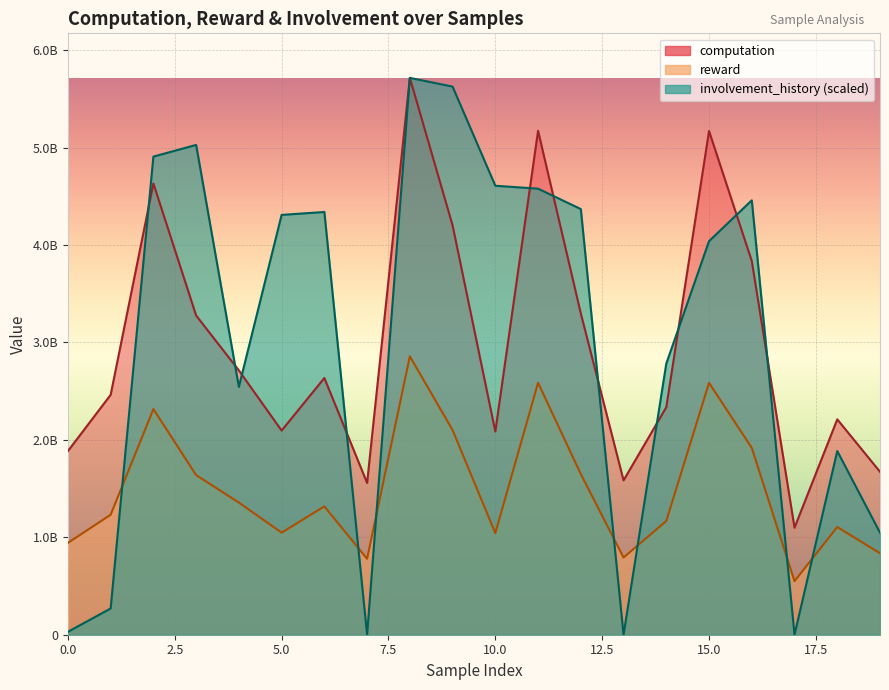

Rank the series by their maximum value, from lowest to highest.

reward, computation, involvement_history